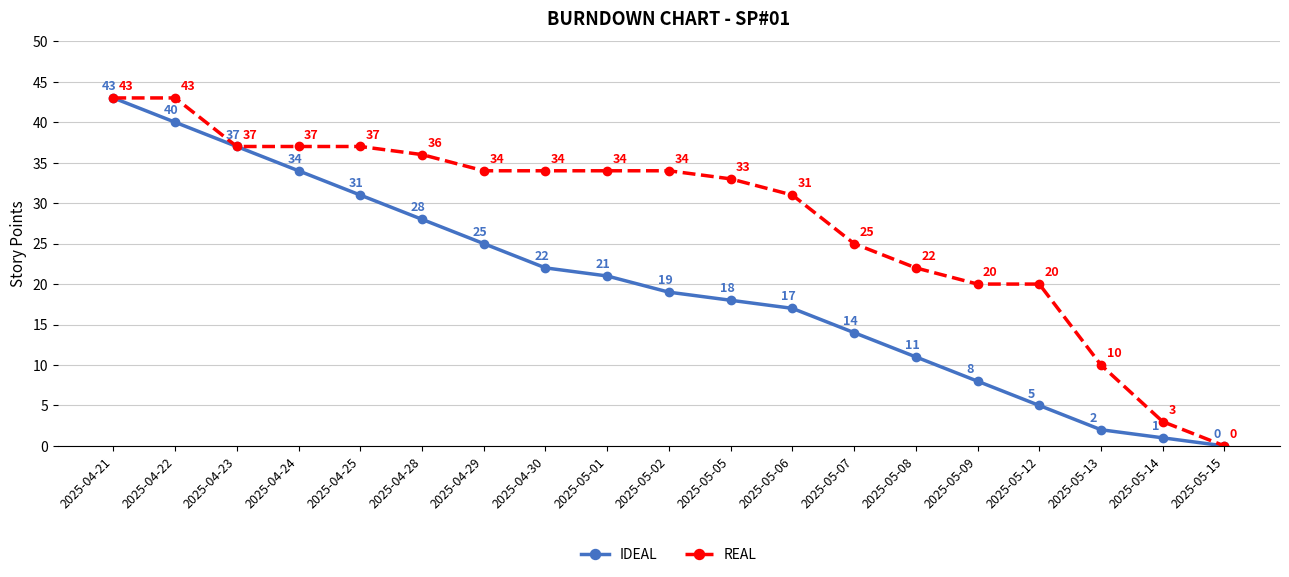

What is the sum of the REAL values at 2025-04-25 and 2025-04-30?

71